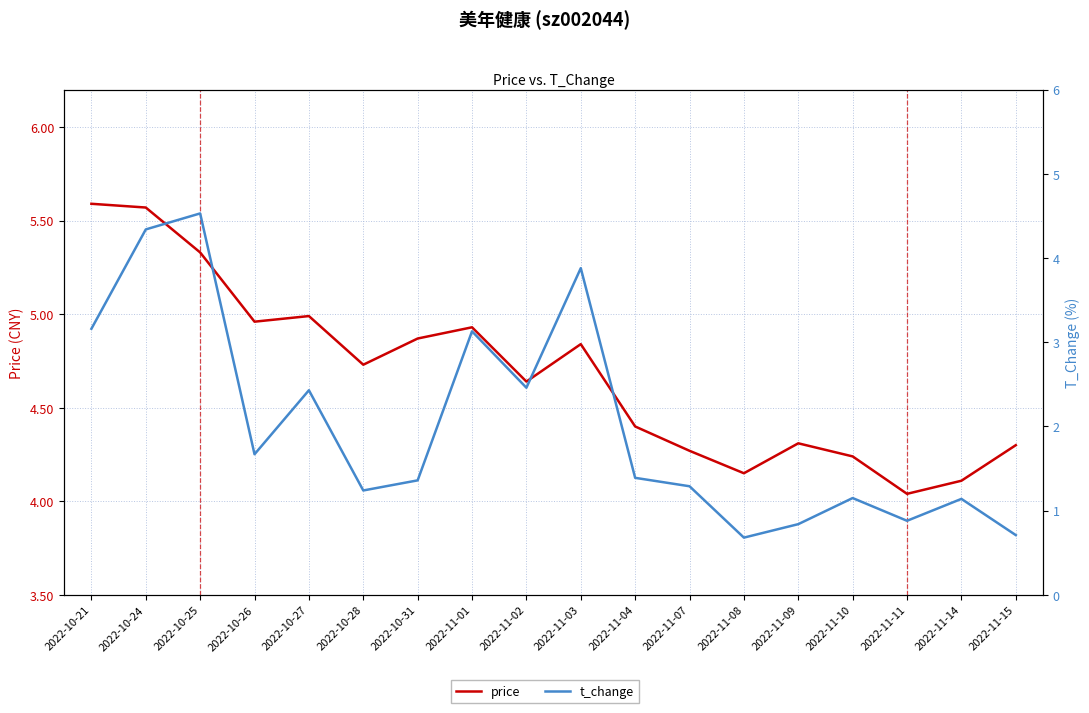

Reading left to right, what are all the values shown in this chart?

price: 5.6	5.6	5.3	5.0	5.0	4.7	4.9	4.9	4.6	4.8	4.4	4.3	4.2	4.3	4.2	4.0	4.1	4.3
t_change: 3.2	4.3	4.5	1.7	2.4	1.2	1.4	3.1	2.5	3.9	1.4	1.3	0.7	0.8	1.1	0.9	1.1	0.7